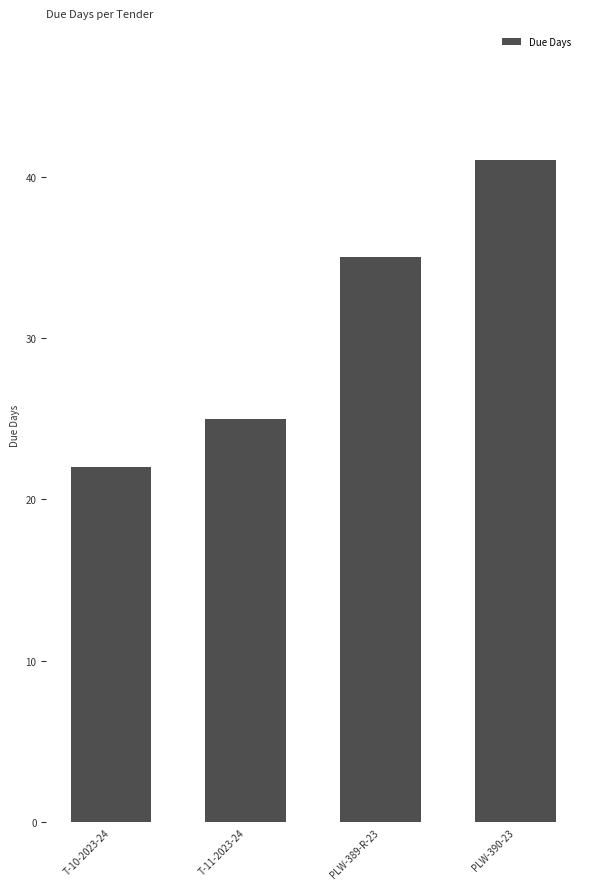

Reading left to right, transcribe all the data shown in this chart.

T-10-2023-24=22	T-11-2023-24=25	PLW-389-R-23=35	PLW-390-23=41